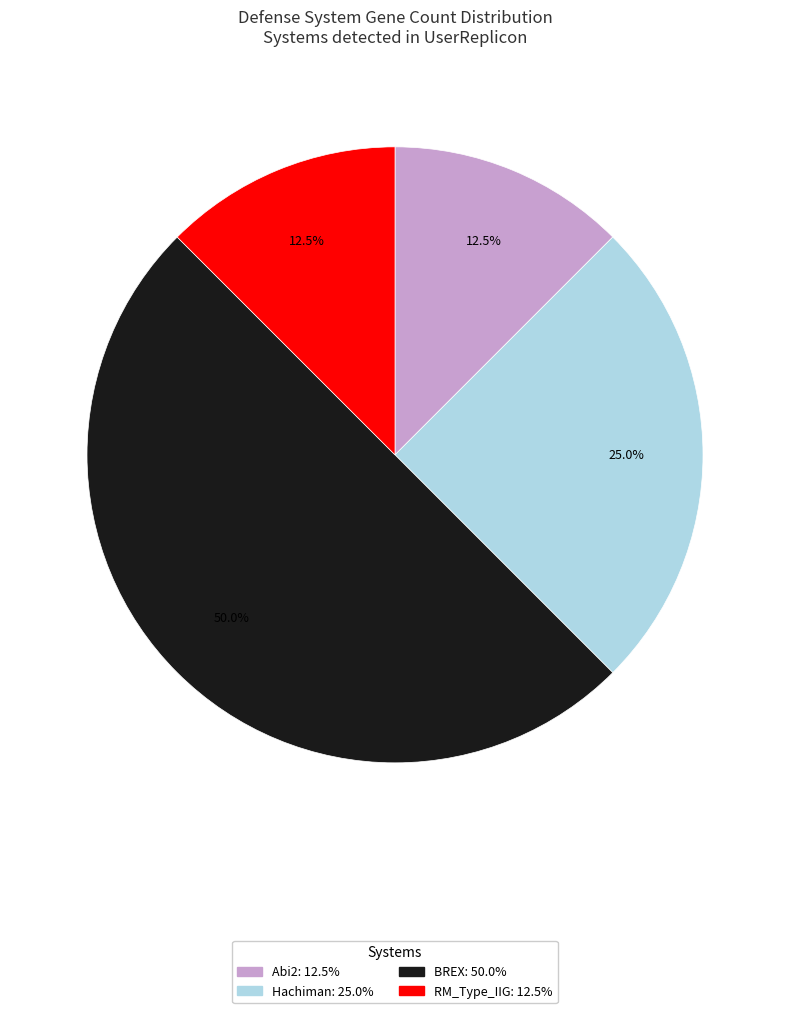

Does RM_Type_IIG represent more than half of the total?

No